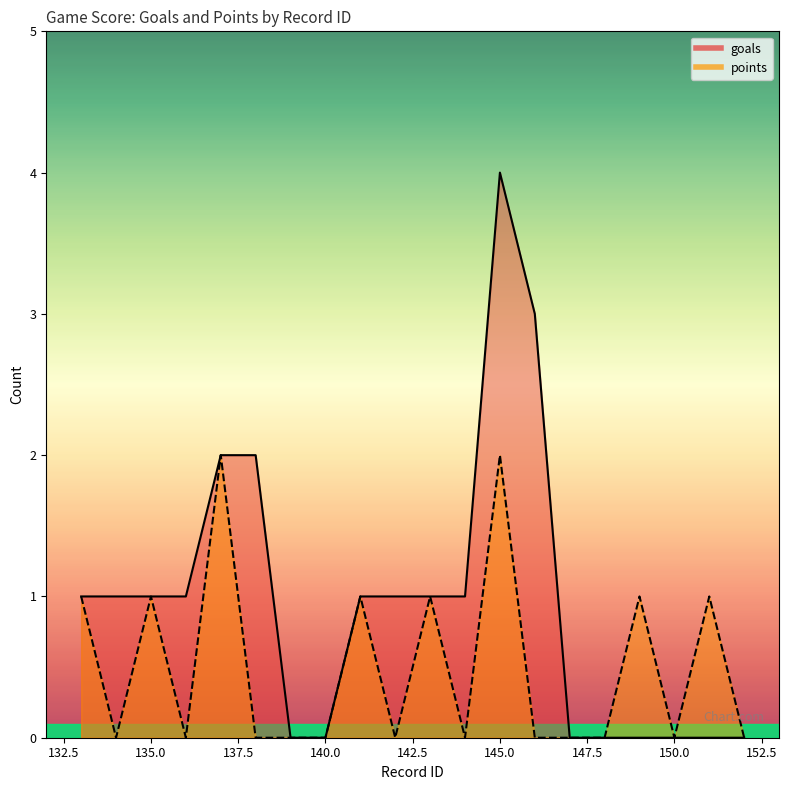

Reading left to right, list all the values displayed in this chart.

goals: 1	1	1	1	2	2	0	0	1	1	1	1	4	3	0	0	0	0	0	0
points: 1	0	1	0	2	0	0	0	1	0	1	0	2	0	0	0	1	0	1	0